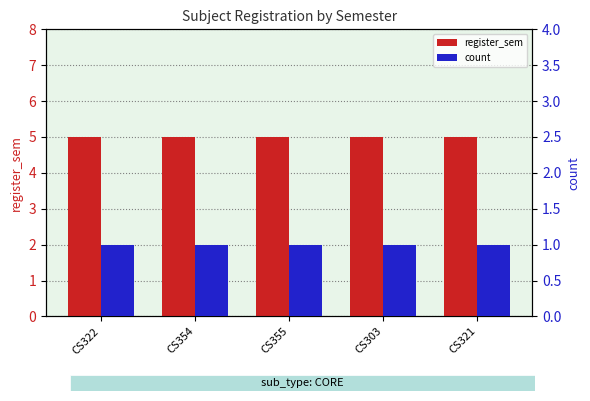

Which category has the lowest value in the count series?

CS322